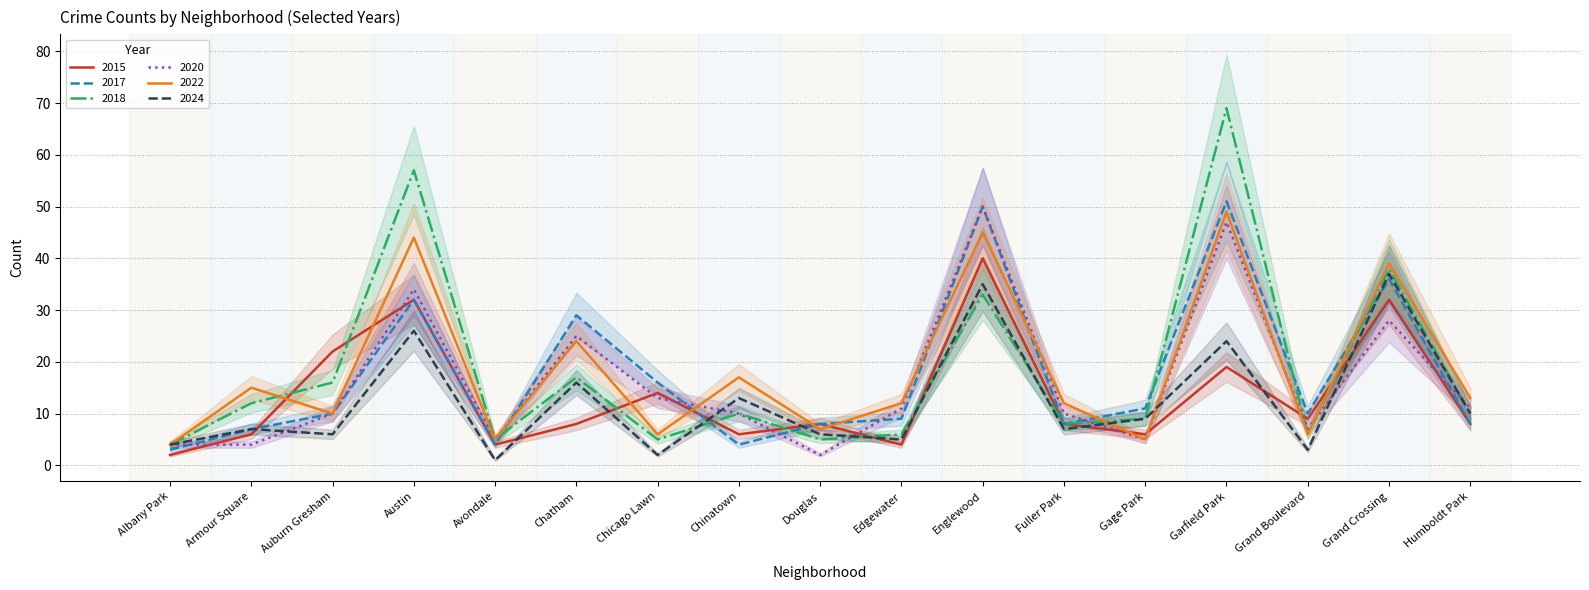

At which category is the sum across all series the highest?

Garfield Park